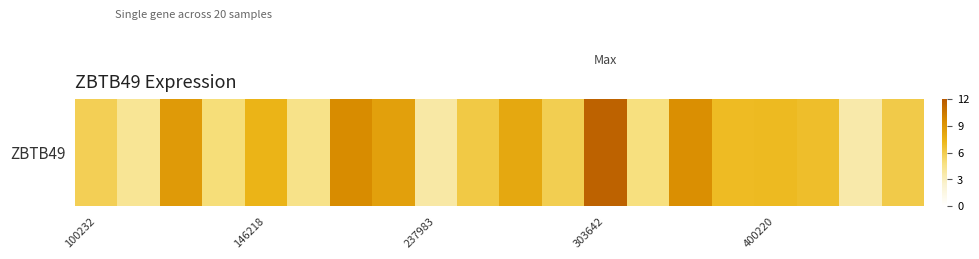

What value does the data have at 11?

5.9